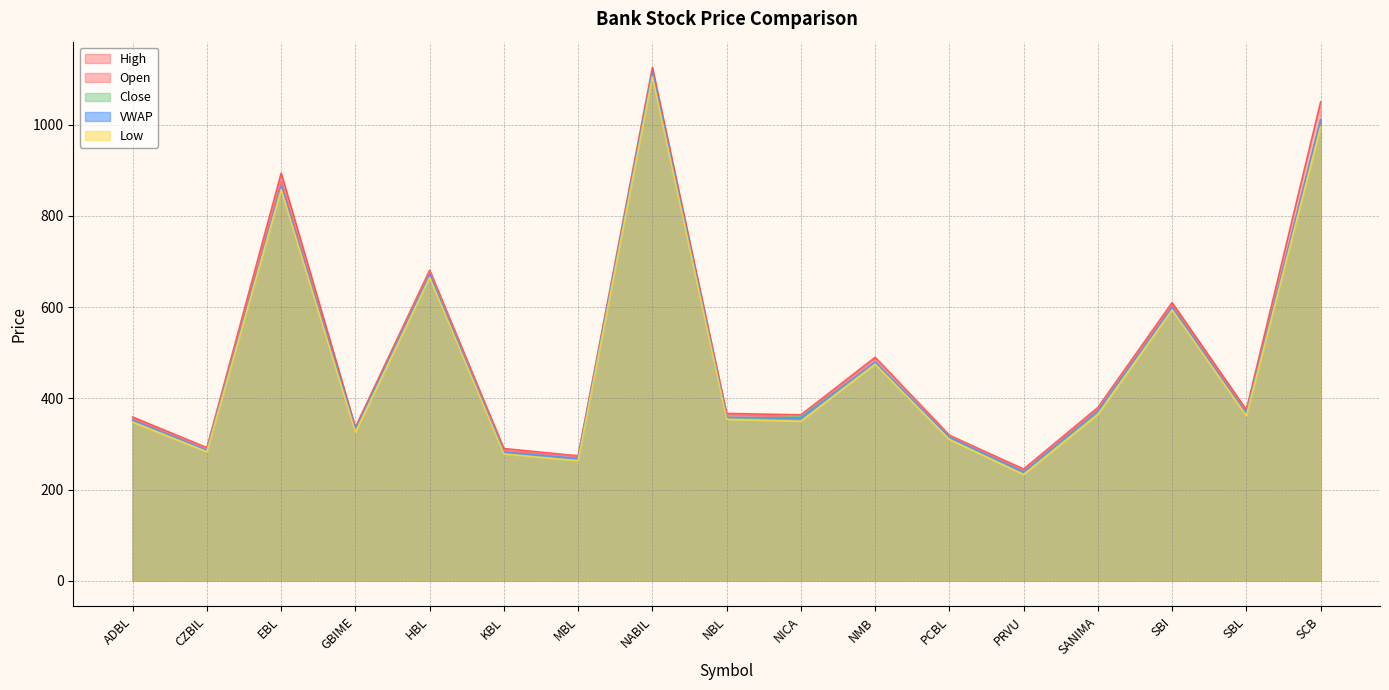

What is the label of the 6th point from the left?

KBL